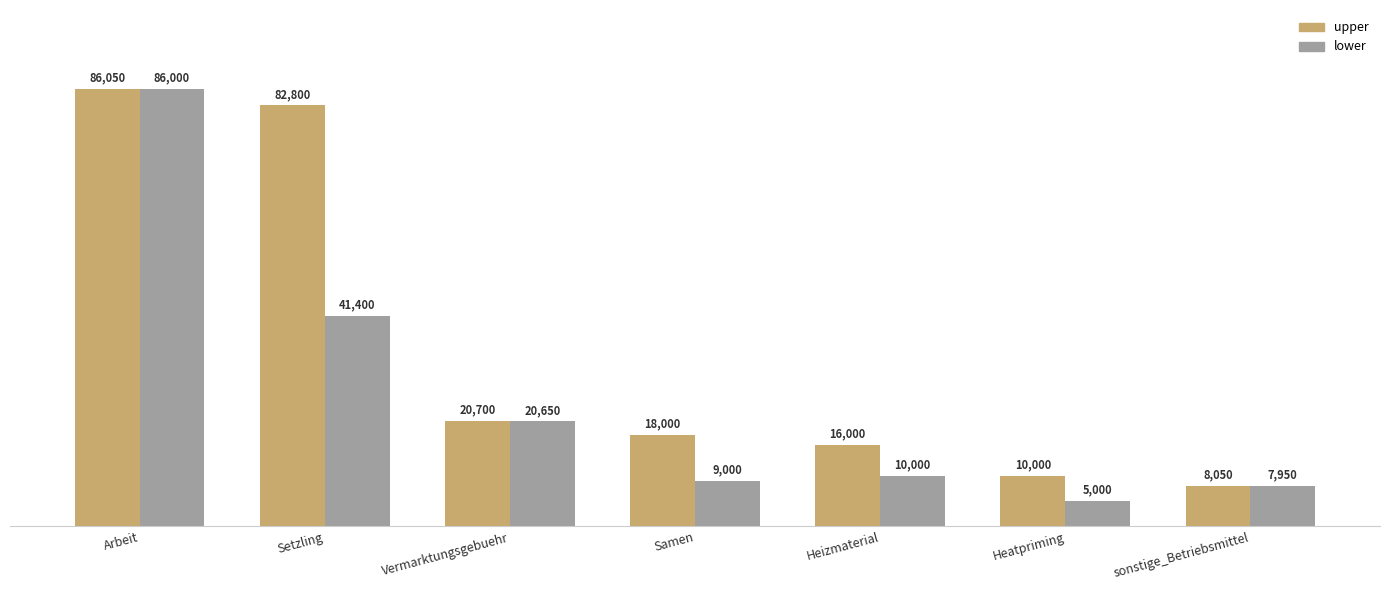

List the series in order of their overall mean, highest first.

upper, lower